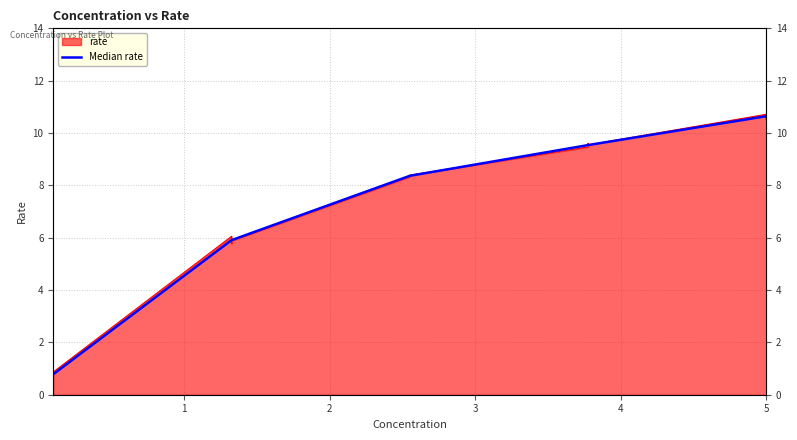

Reading left to right, list all the values displayed in this chart.

0.8	5.9	8.4	9.5	10.6